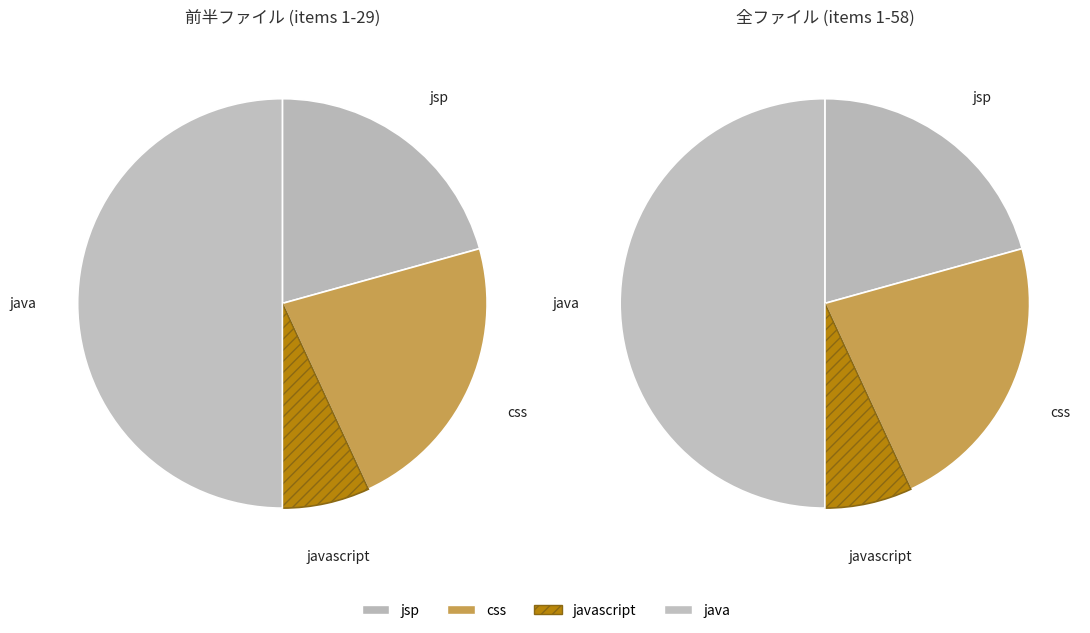

What percentage is the css slice, to the nearest percent?

22%